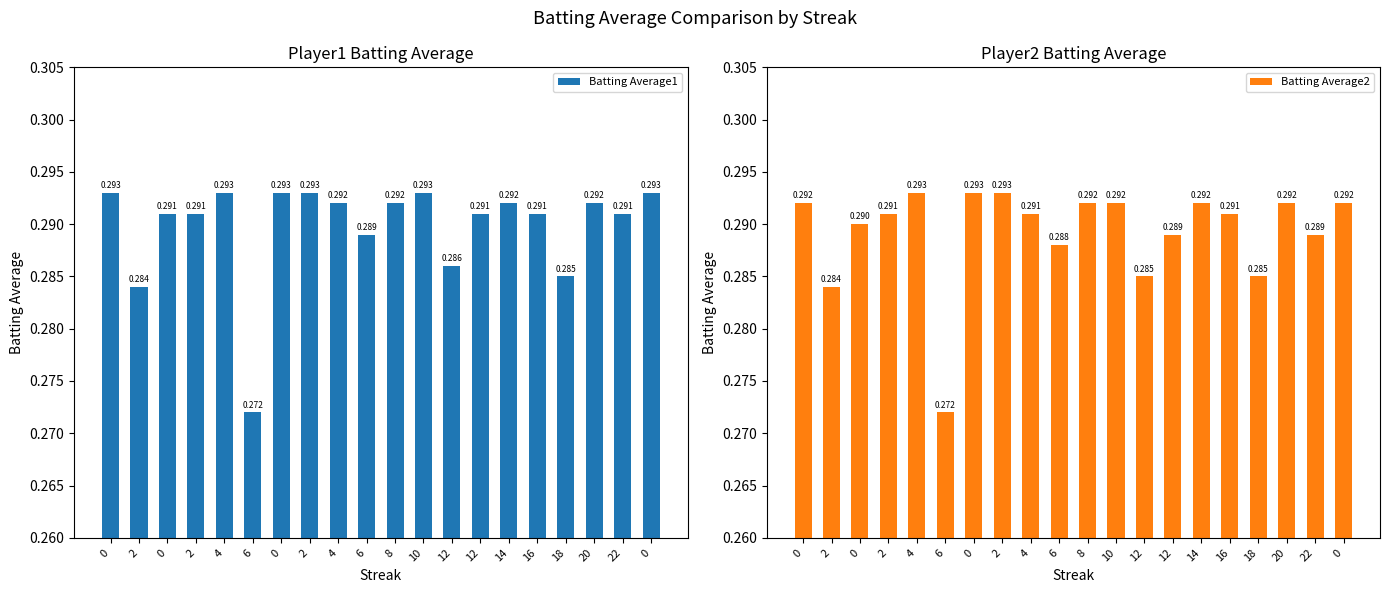

Rank the series at 10 from highest to lowest value.

Batting Average1, Batting Average2